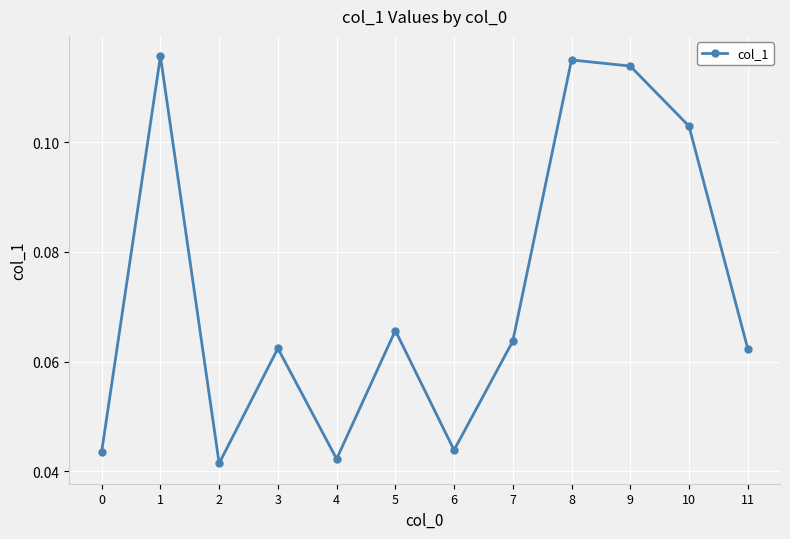

What is the sum of all values?

0.9